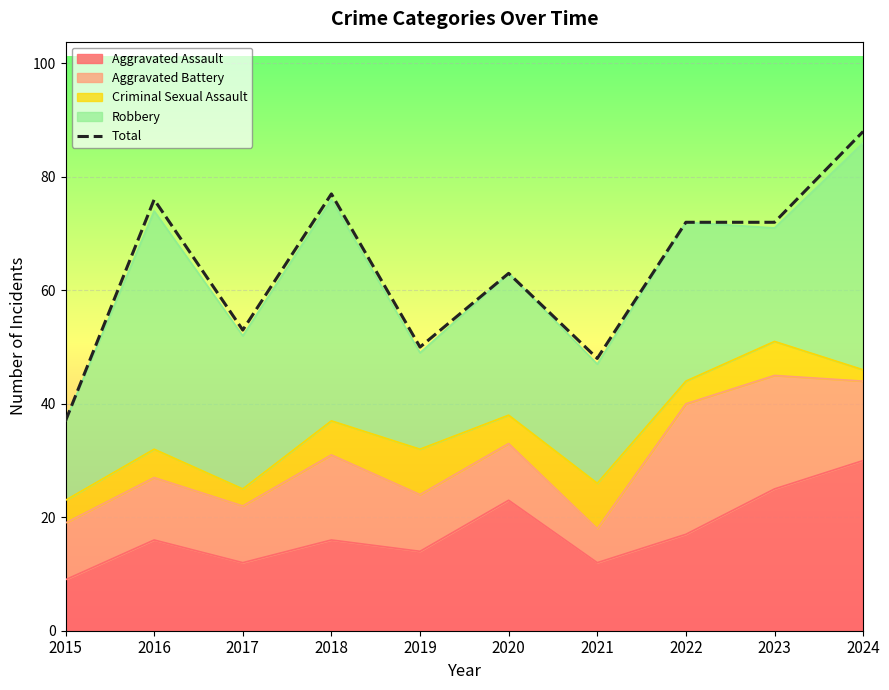

How many data points are less than 72?

5